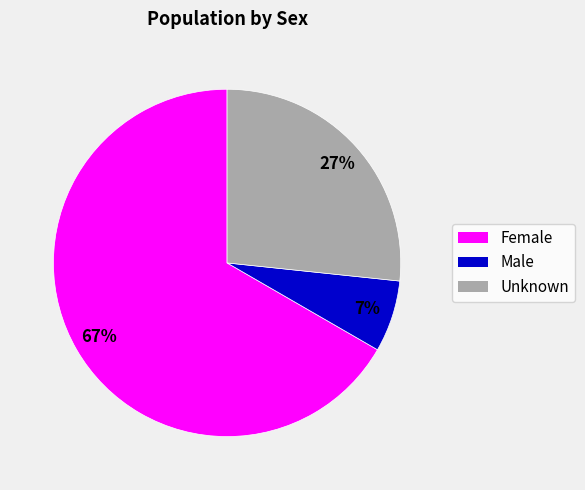

Which slice represents more than half of the pie?

Female